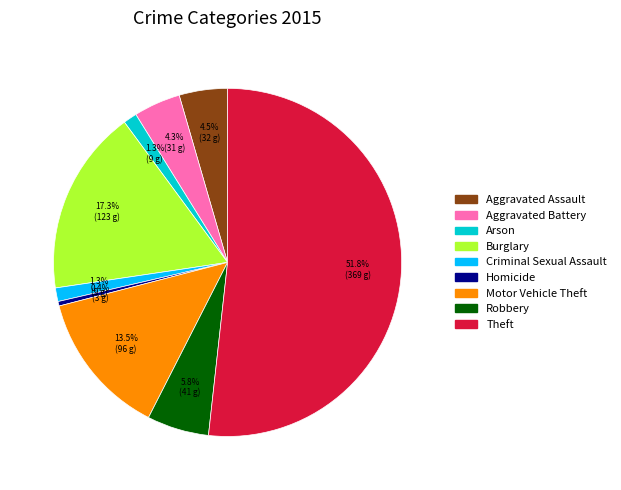

To the nearest percent, what is the difference between the largest and smallest slice percentages?

51%